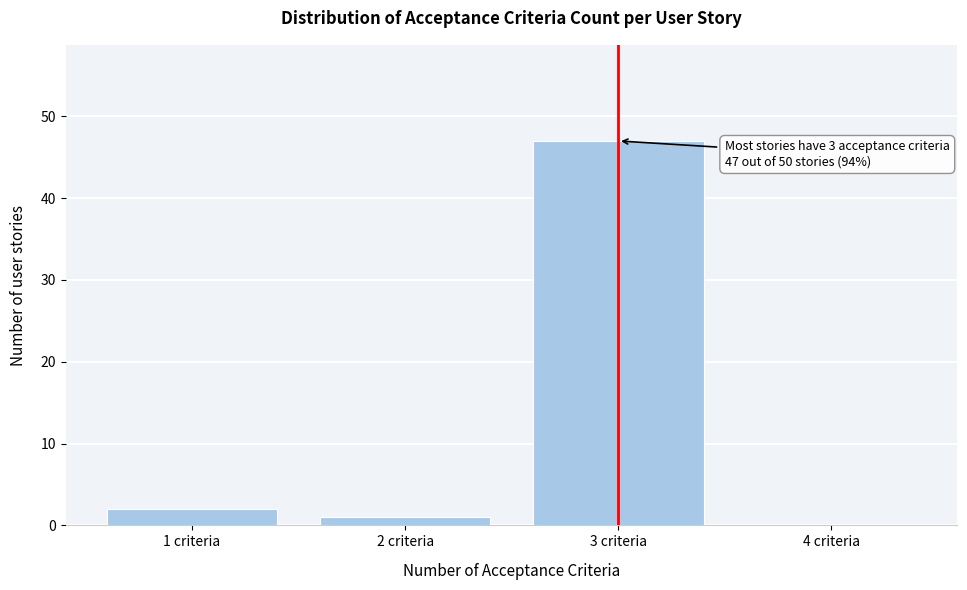

Over which range of the x-axis is the bar tallest?

2.5 to 3.5